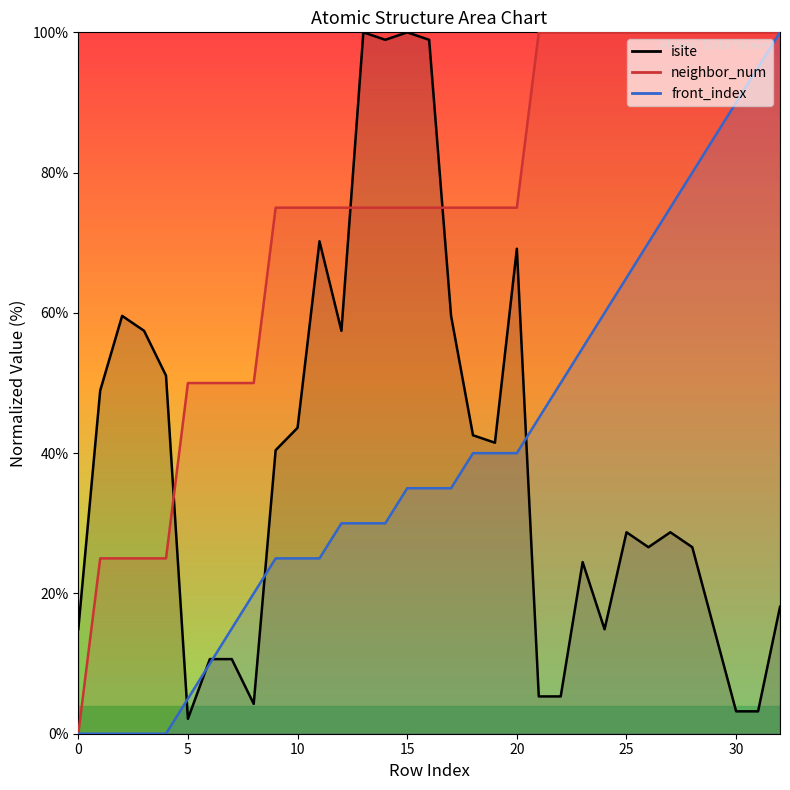

True or false: neighbor_num has more than 1 interior local peaks.

False